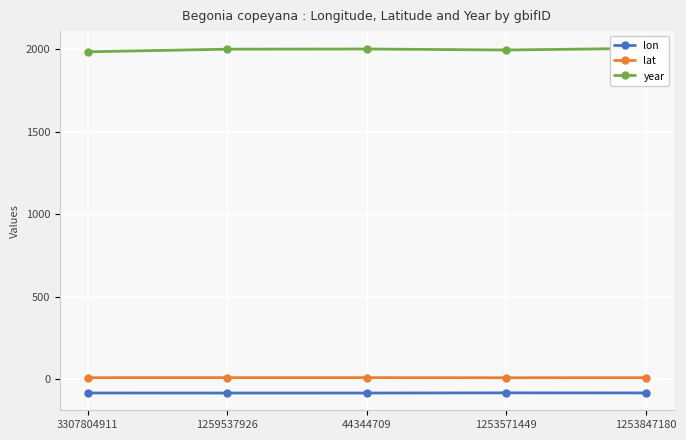

True or false: lat and year cross at least once.

False